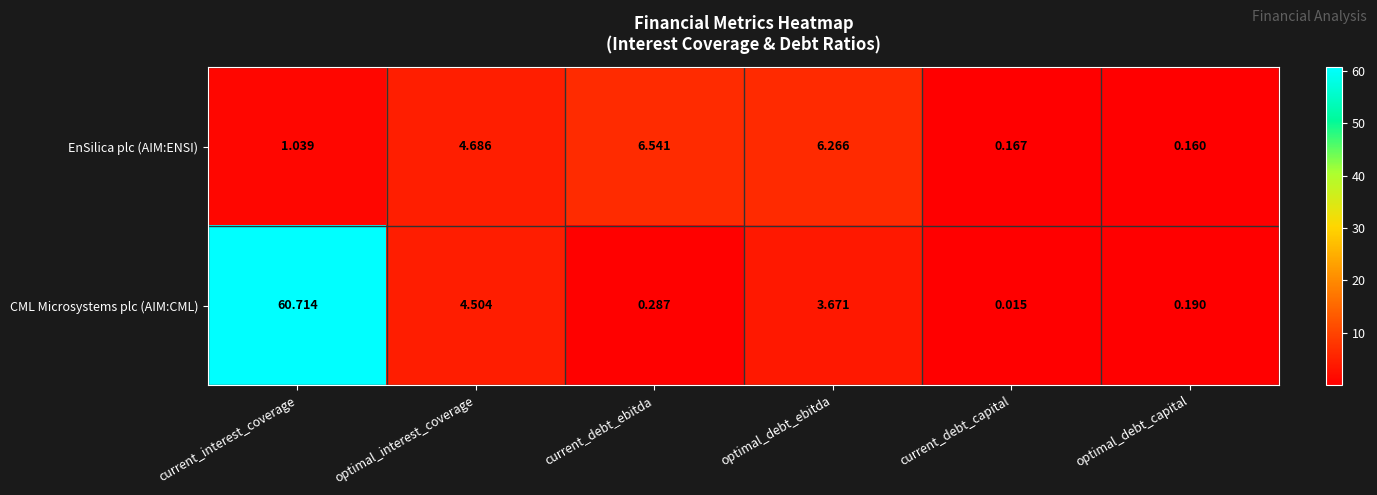

List the series in order of their peak value, lowest first.

EnSilica plc (AIM:ENSI), CML Microsystems plc (AIM:CML)